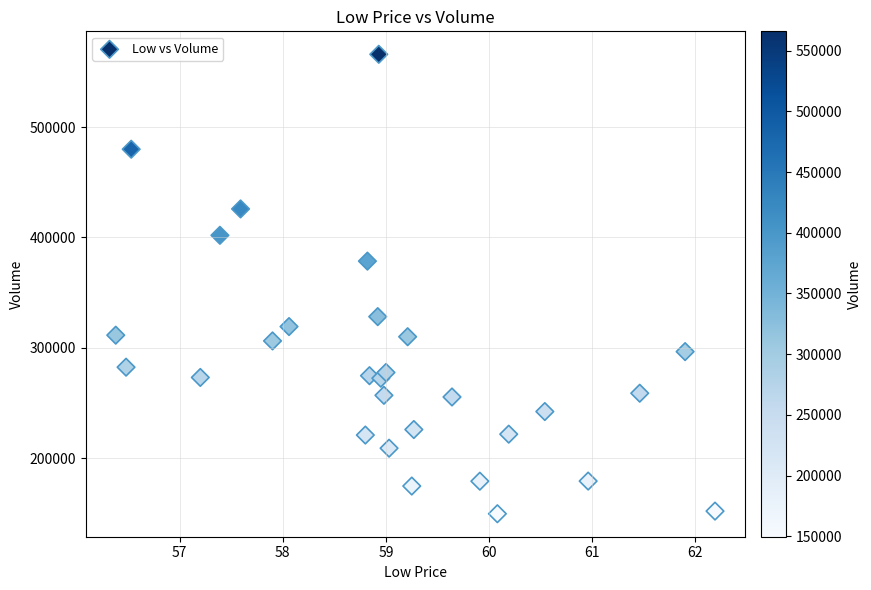

What Y value in the scatter plot is closest to 357750?

378500